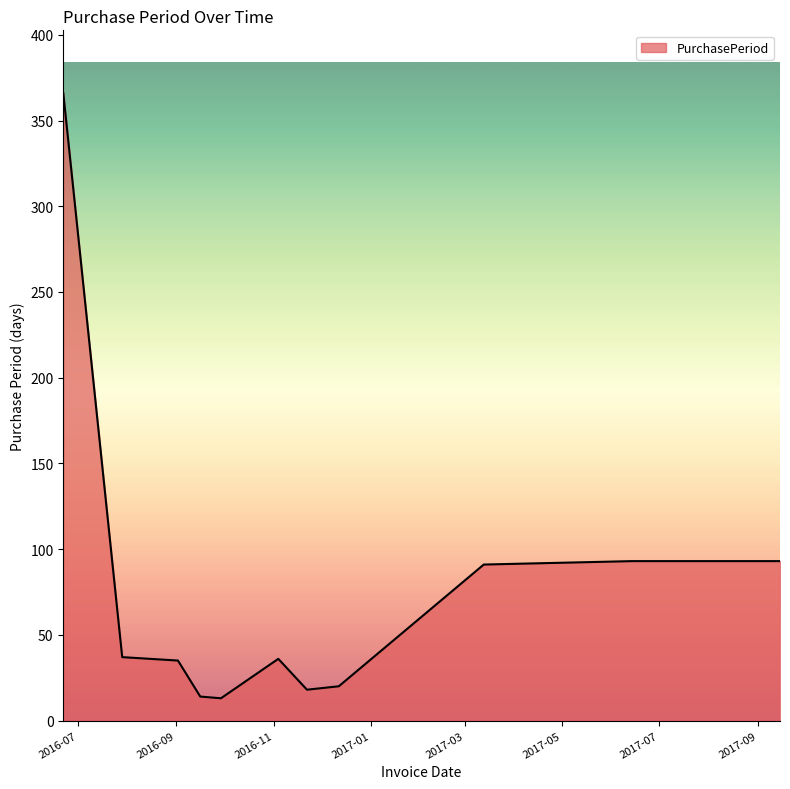

Does the chart have visible grid lines?

No